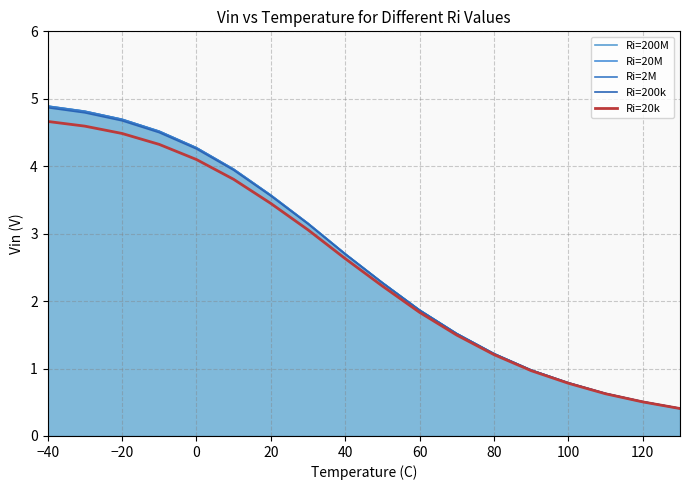

True or false: Ri=2M and Ri=200k intersect in this chart.

False